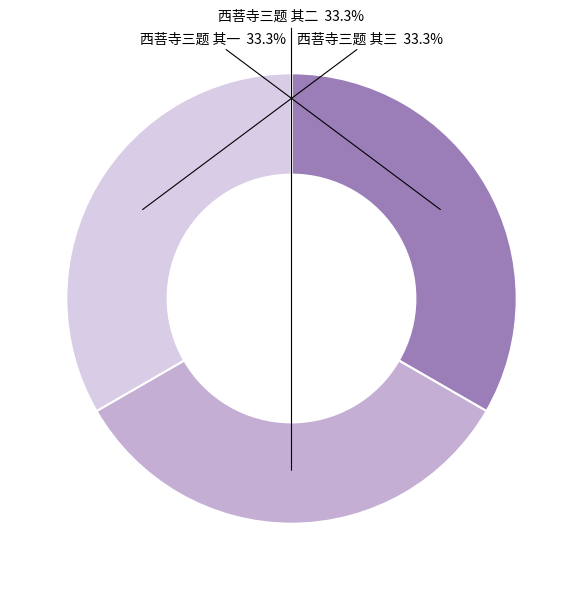

What percentage is NOT represented by 西菩寺三题 其三?

66.7%